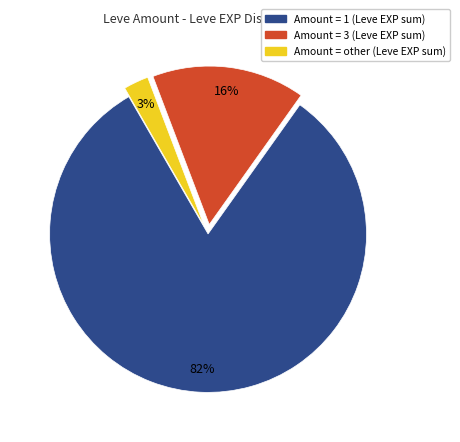

To the nearest percent, what is the average slice percentage?

33%